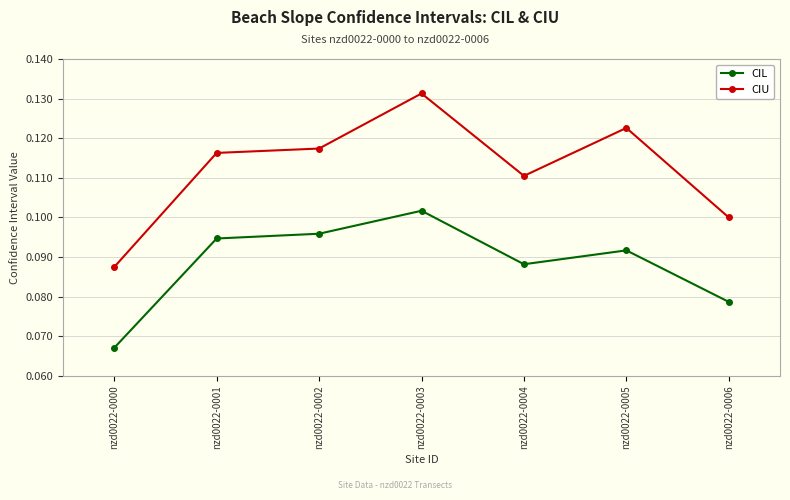

At which category is the sum across all series the highest?

nzd0022-0003